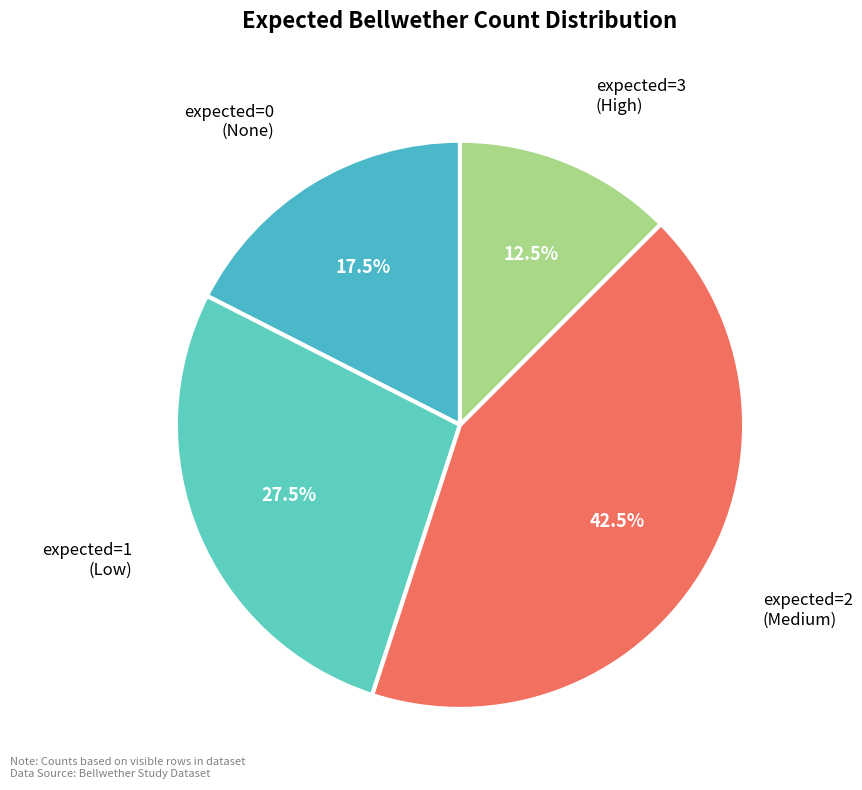

Combined, do expected=2 (Medium) and expected=1 (Low) account for over 50%?

Yes